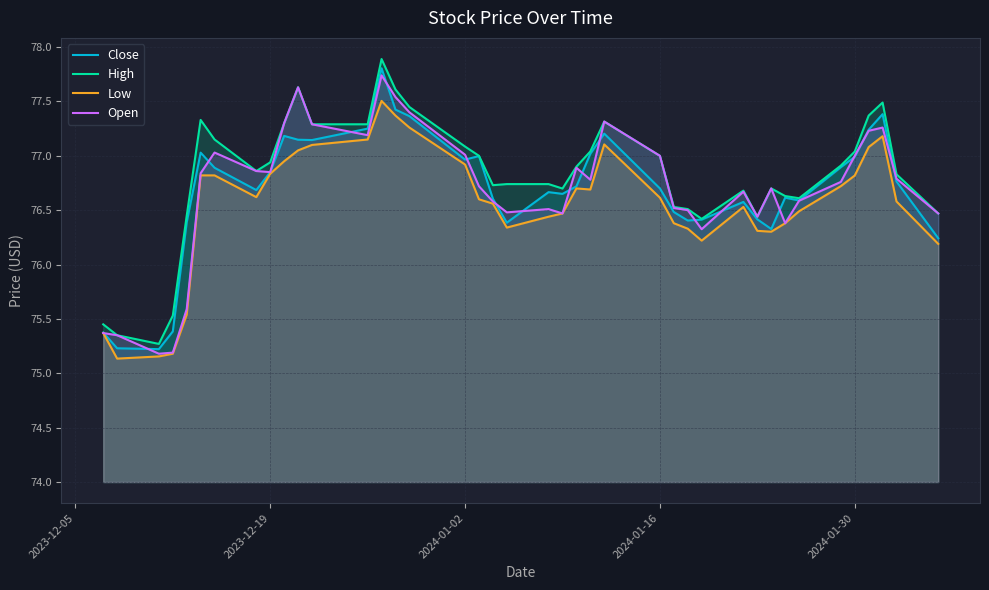

What is the value of the Close point at the 9th from the left?

76.8